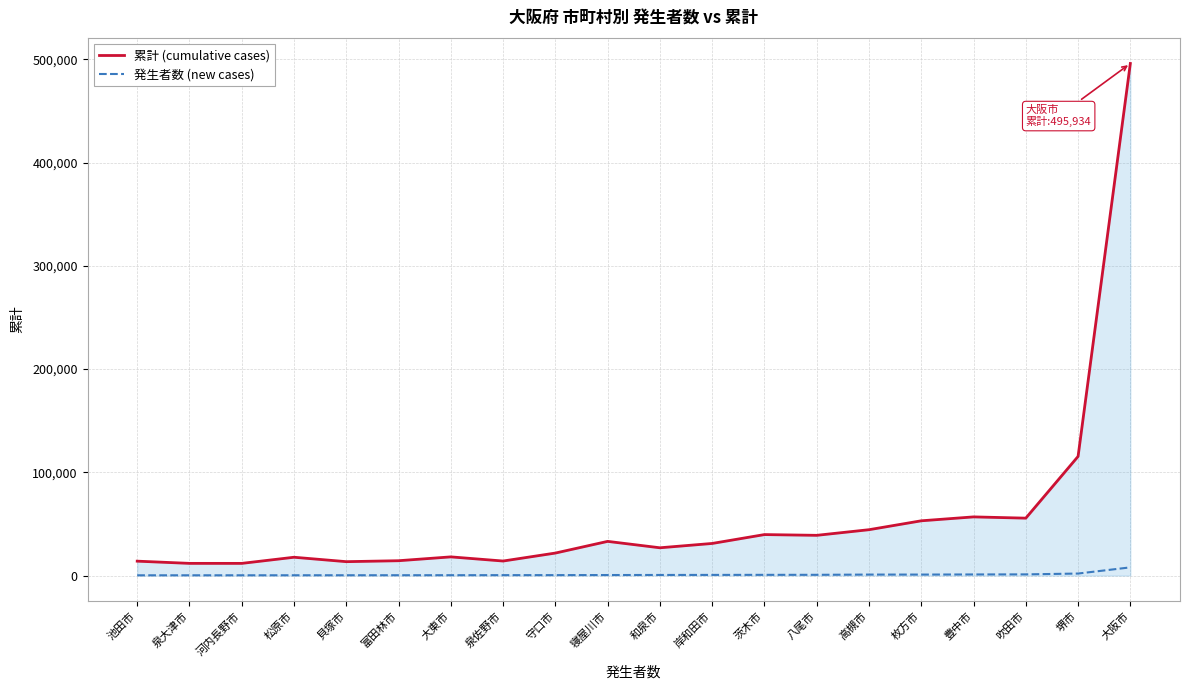

True or false: 発生者数 (new cases) and 累計 (cumulative cases) intersect in this chart.

False